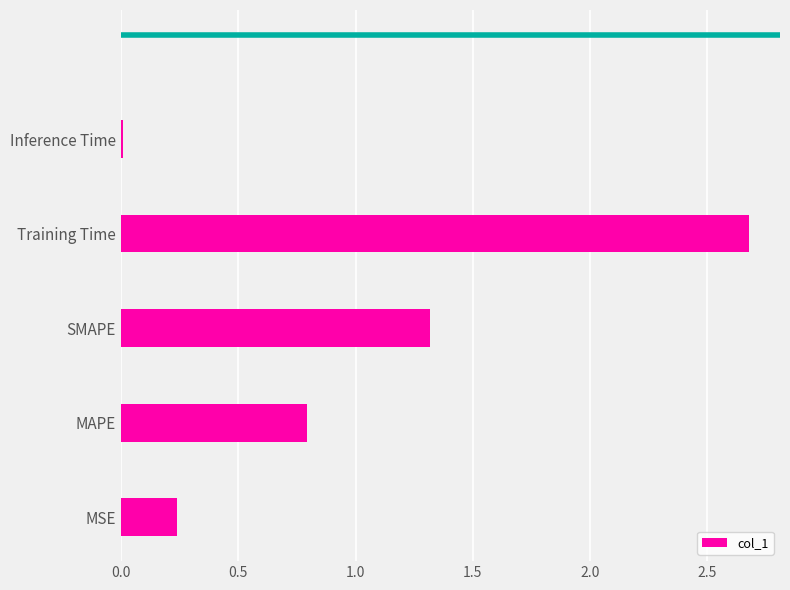

Are the bars horizontal?

Yes